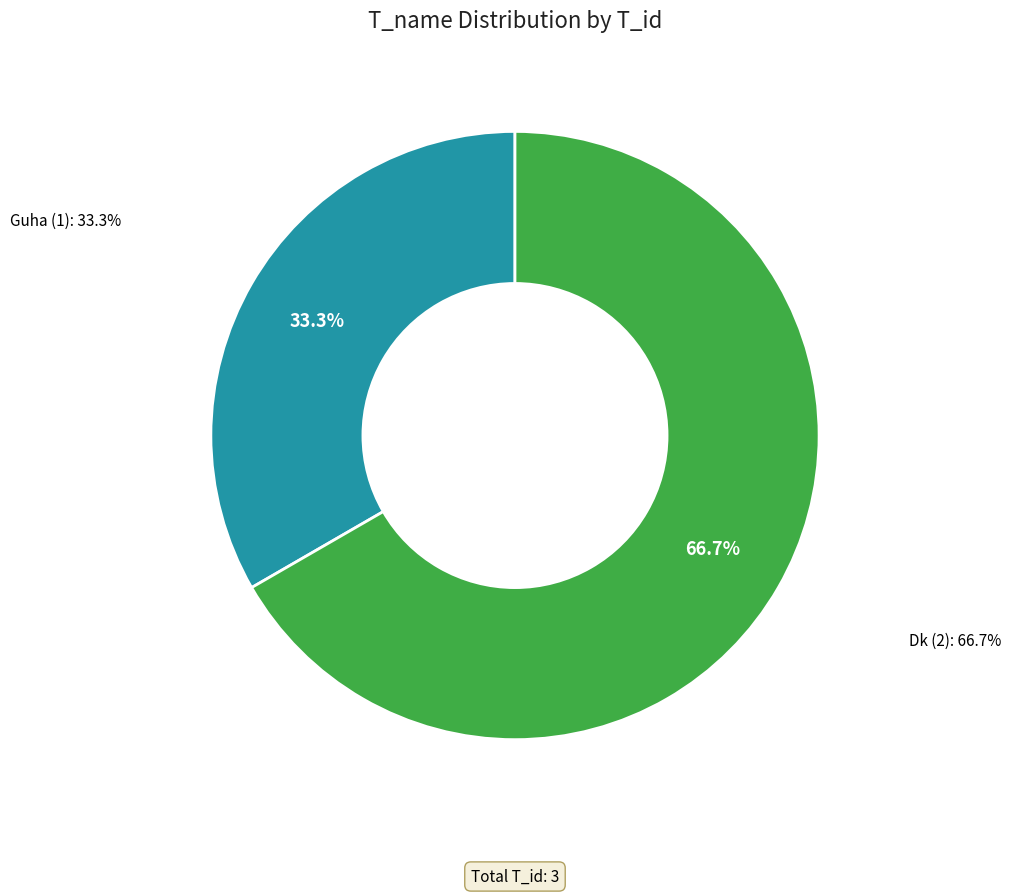

Is Guha the majority of the pie?

No